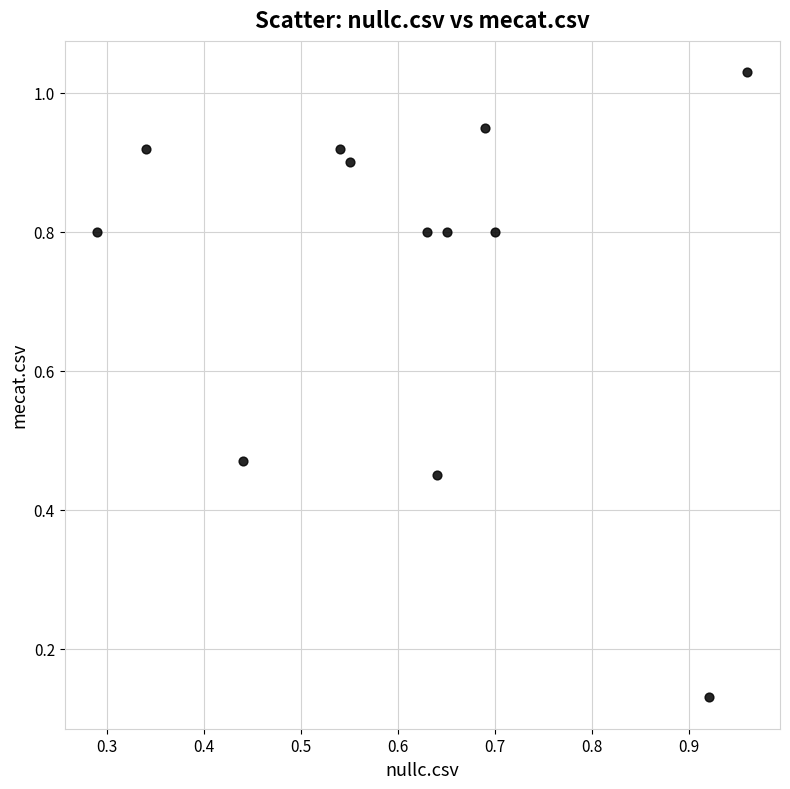

What is the average X value?

0.6